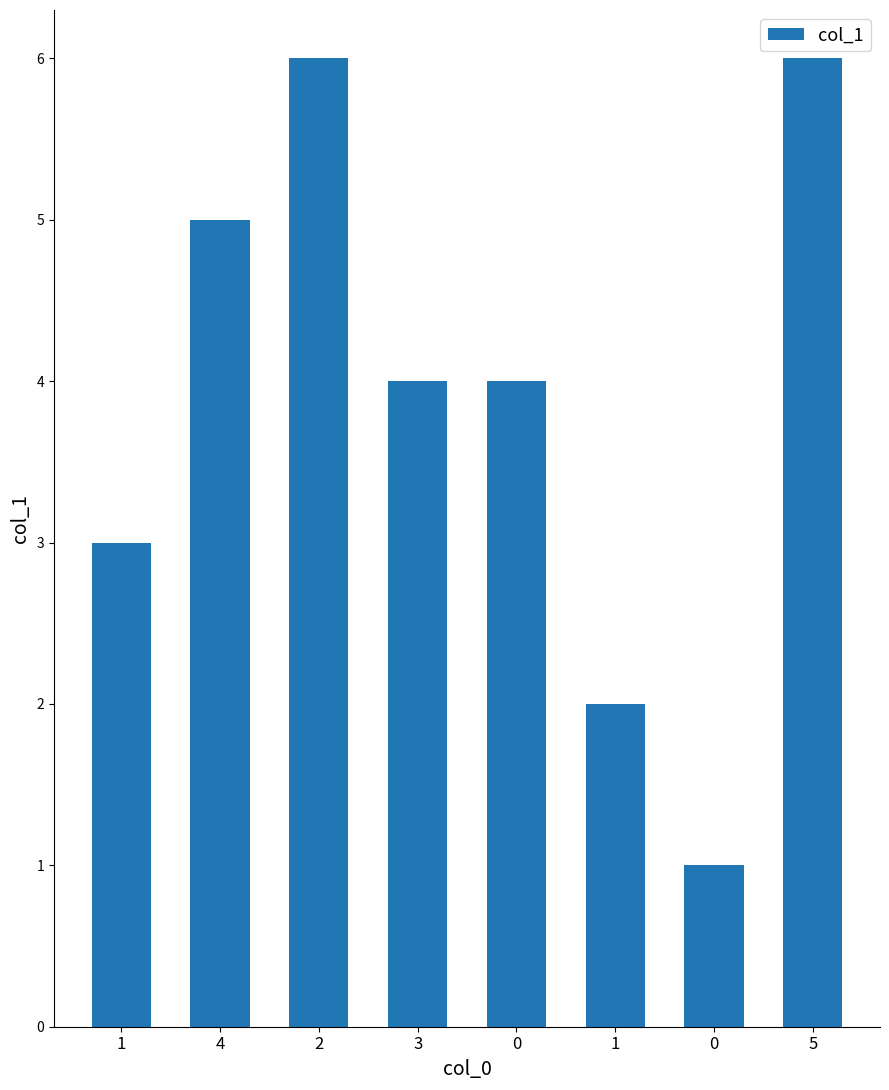

Reading left to right, list all the values displayed in this chart.

1=3	4=5	2=6	3=4	0=4	1=2	0=1	5=6